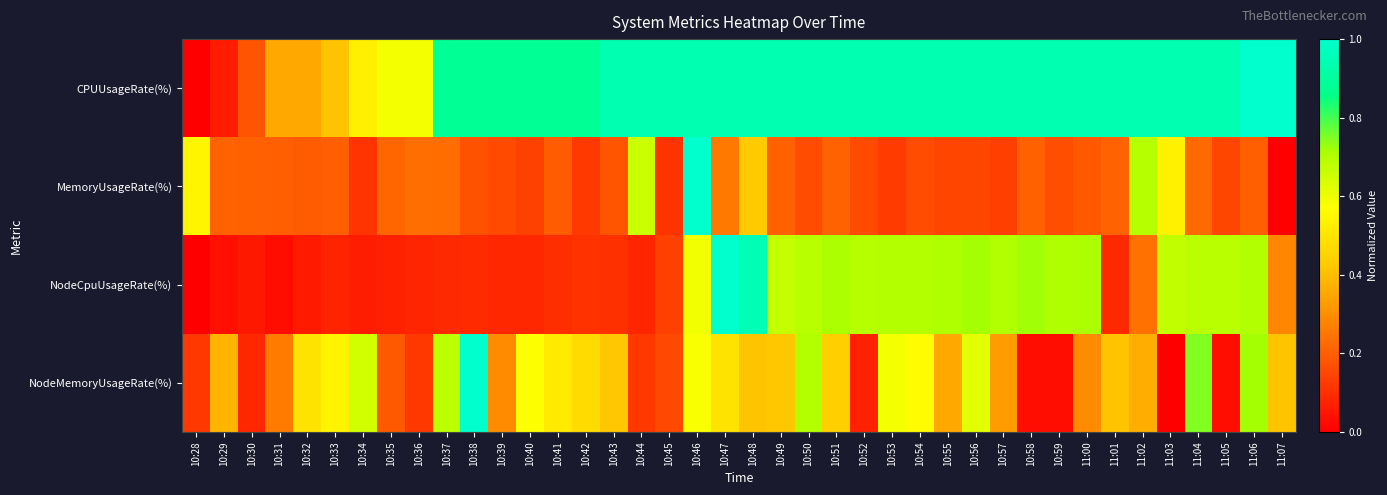

Which series has the largest range (max minus min)?

CPUUsageRate(%)